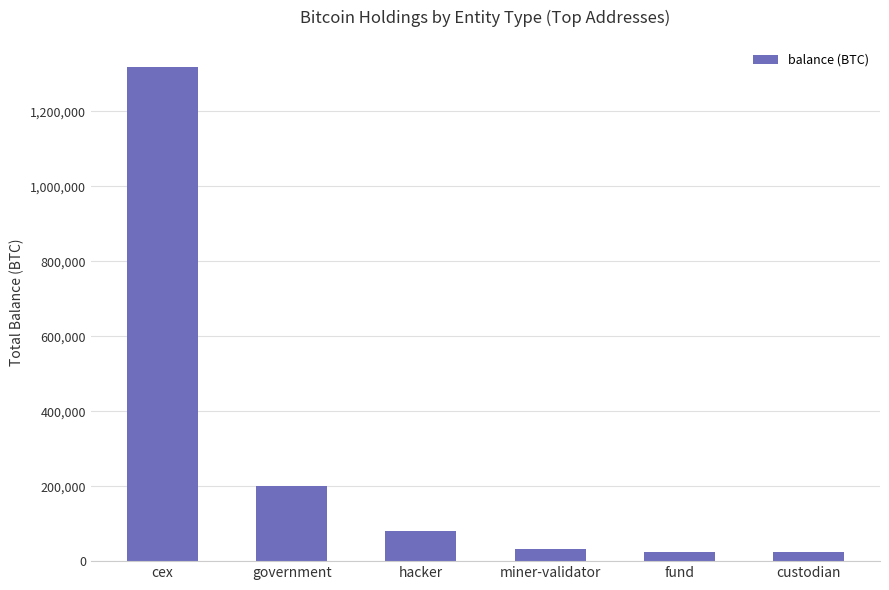

The chart shows a value of 1851424.1 at cex. True or false?

False